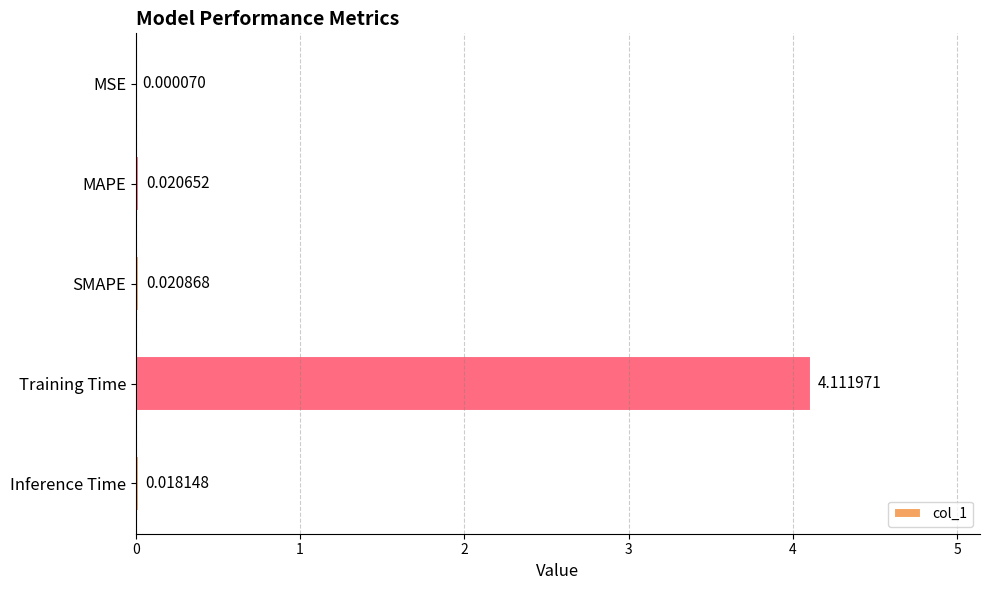

Which has a higher value, Training Time or Inference Time?

Training Time